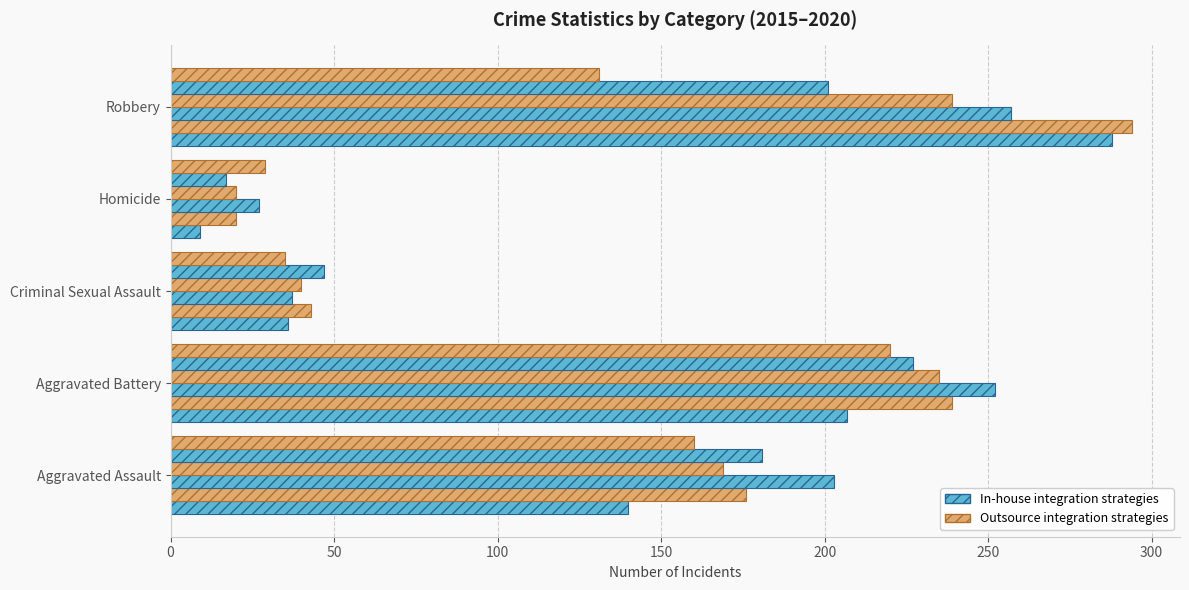

What is the minimum value shown in the chart?

9